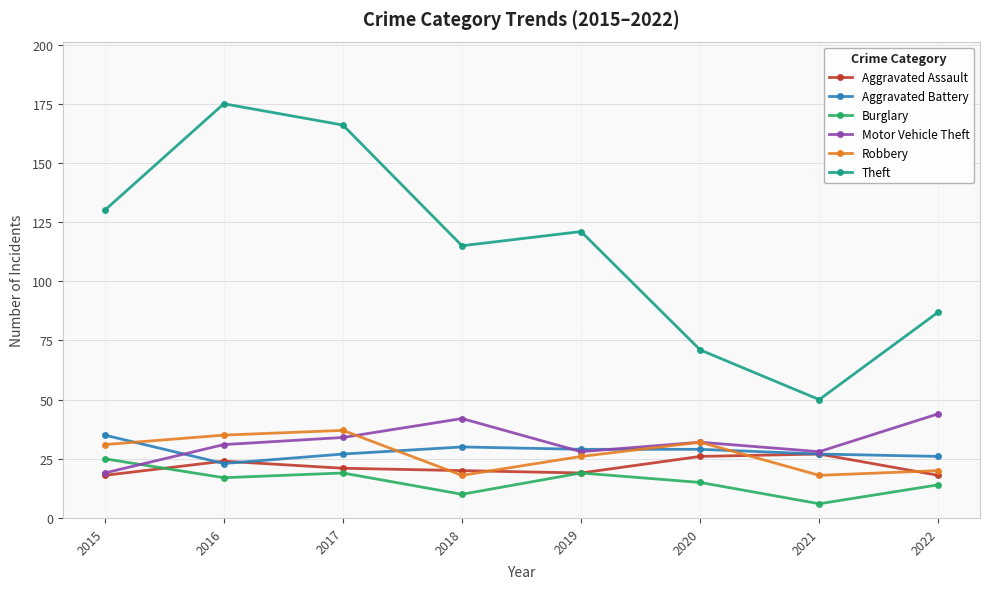

What is the approximate value of Theft at 2016?

175